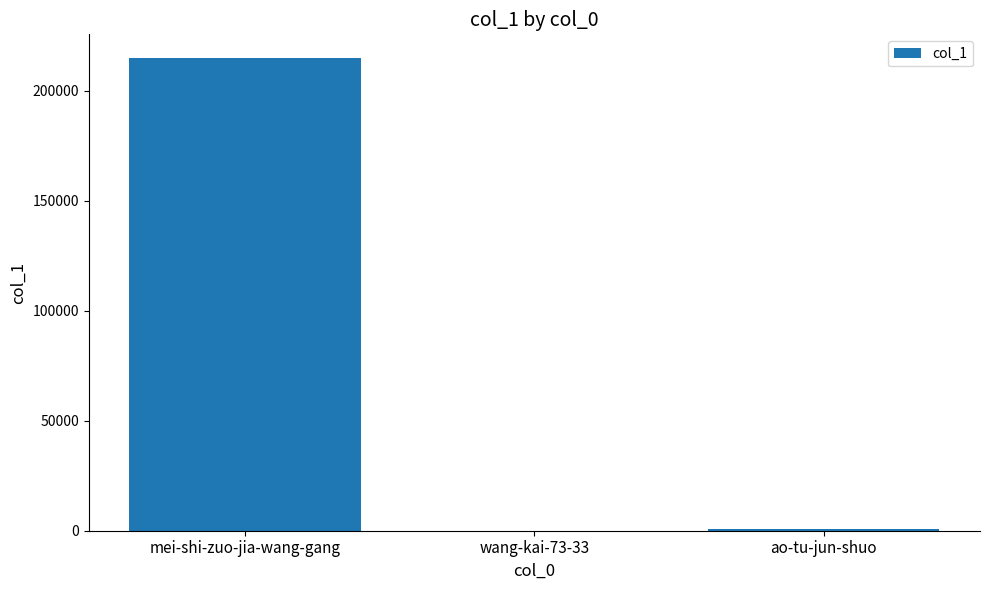

What is the maximum value shown in the chart?

214809